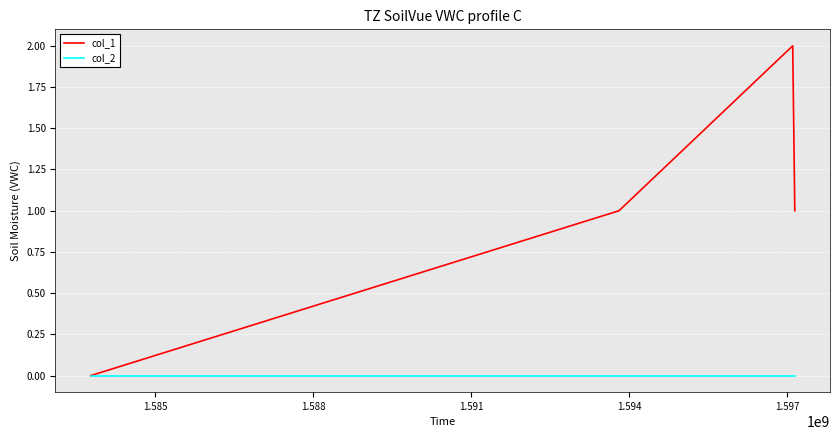

True or false: col_2 has more than 1 points higher than both neighbors.

False